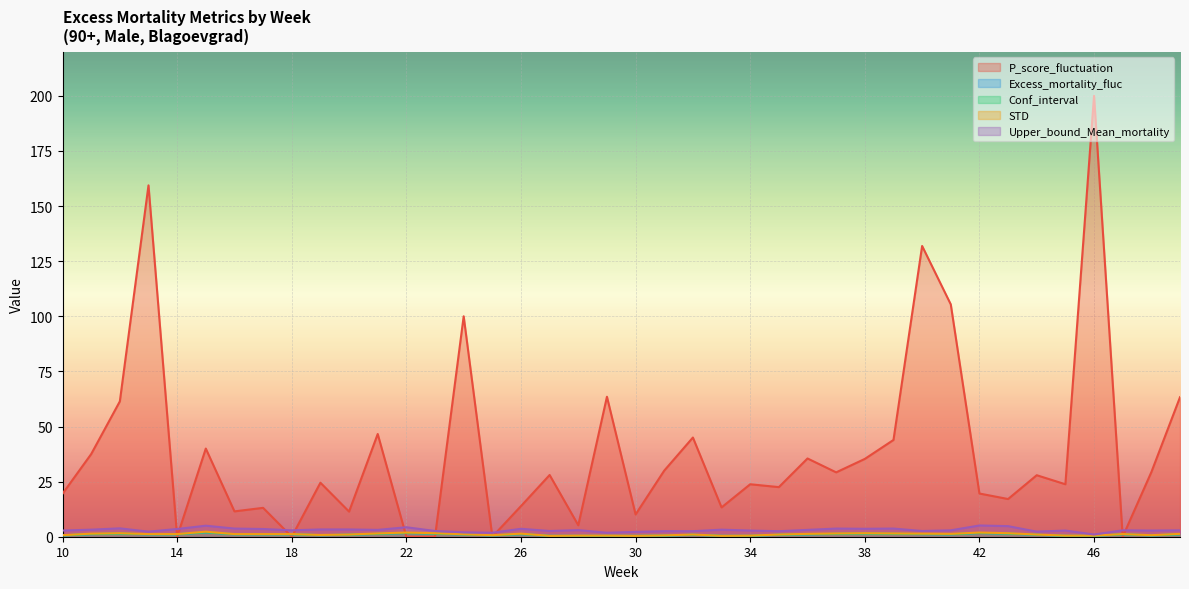

List the series in order of their peak value, lowest first.

Excess_mortality_fluc, Conf_interval, STD, Upper_bound_Mean_mortality, P_score_fluctuation